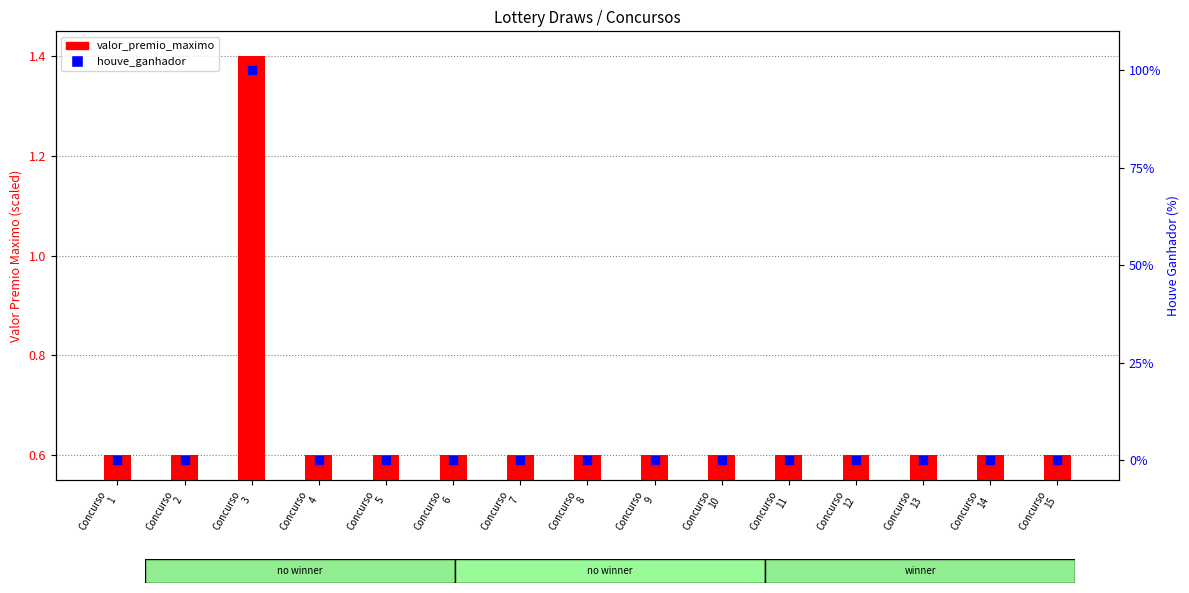

Which series has the widest spread of Y values?

houve_ganhador